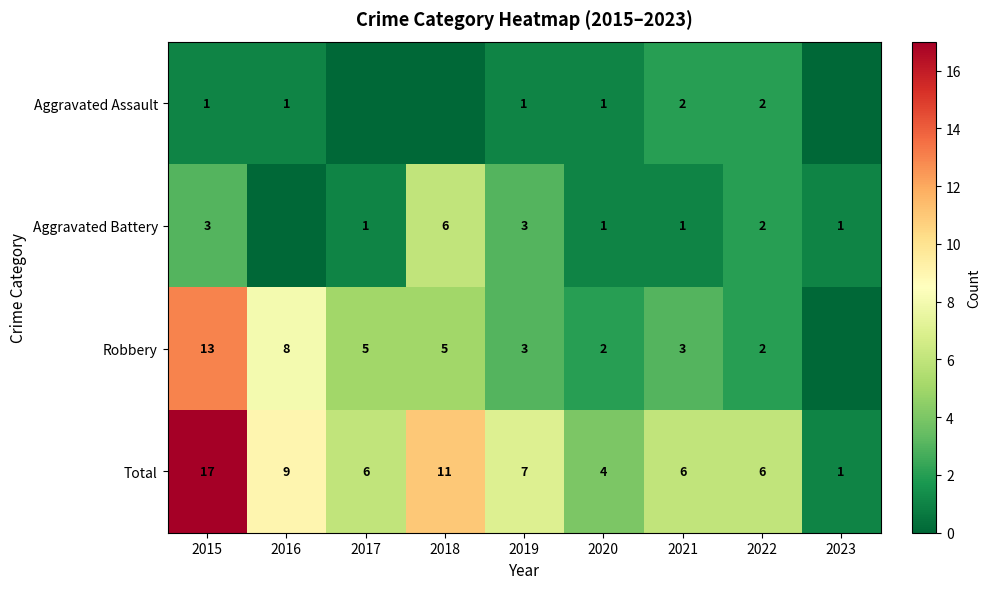

The value of Total at 2019 is 4. True or false?

False